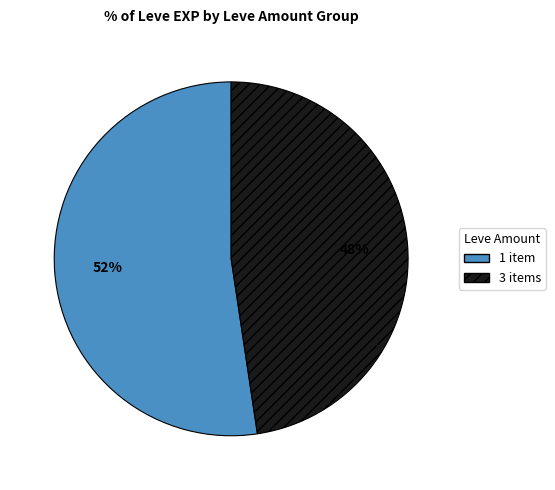

Rank the categories by value from lowest to highest.

3 items, 1 item